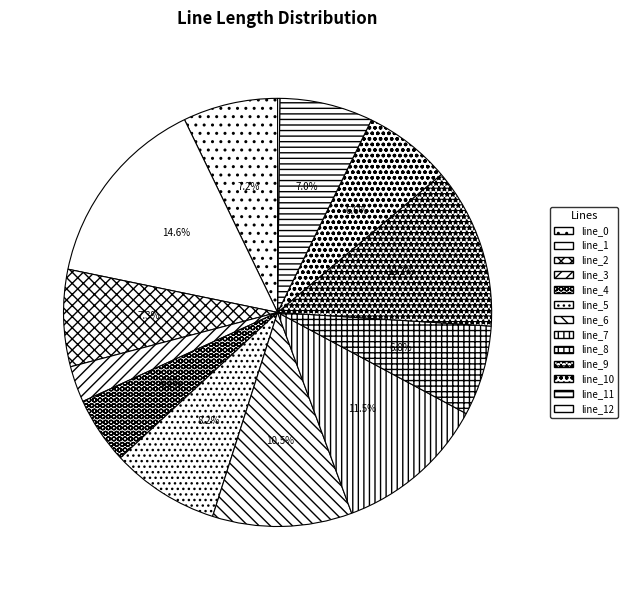

Rank the categories by value from lowest to highest.

LV_351-306_0_3_line_12, LV_351-306_0_3_line_3, LV_351-306_0_3_line_4, LV_351-306_0_3_line_10, LV_351-306_0_3_line_8, LV_351-306_0_3_line_11, LV_351-306_0_3_line_0, LV_351-306_0_3_line_2, LV_351-306_0_3_line_5, LV_351-306_0_3_line_6, LV_351-306_0_3_line_7, LV_351-306_0_3_line_9, LV_351-306_0_3_line_1